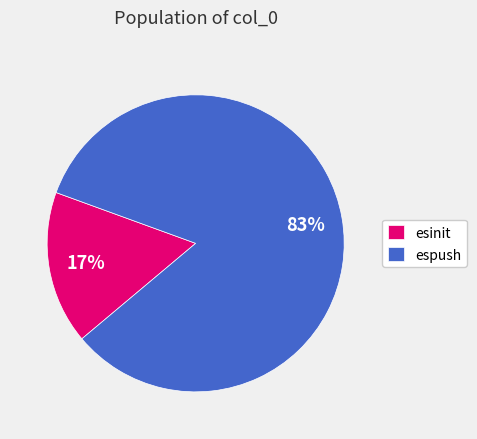

Rank the categories by value from lowest to highest.

esinit, espush